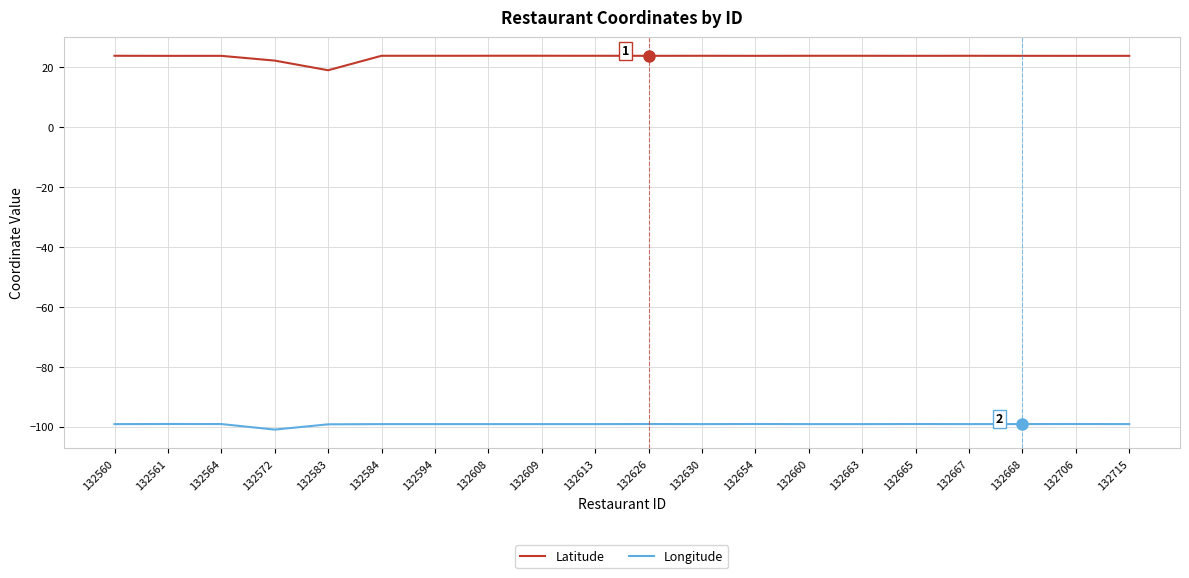

At 132584, list the series in order from largest to smallest.

Latitude, Longitude